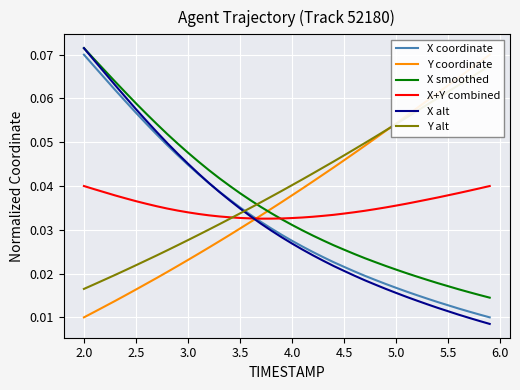

After their last crossing, which series has the higher values: X+Y combined or Y alt?

Y alt